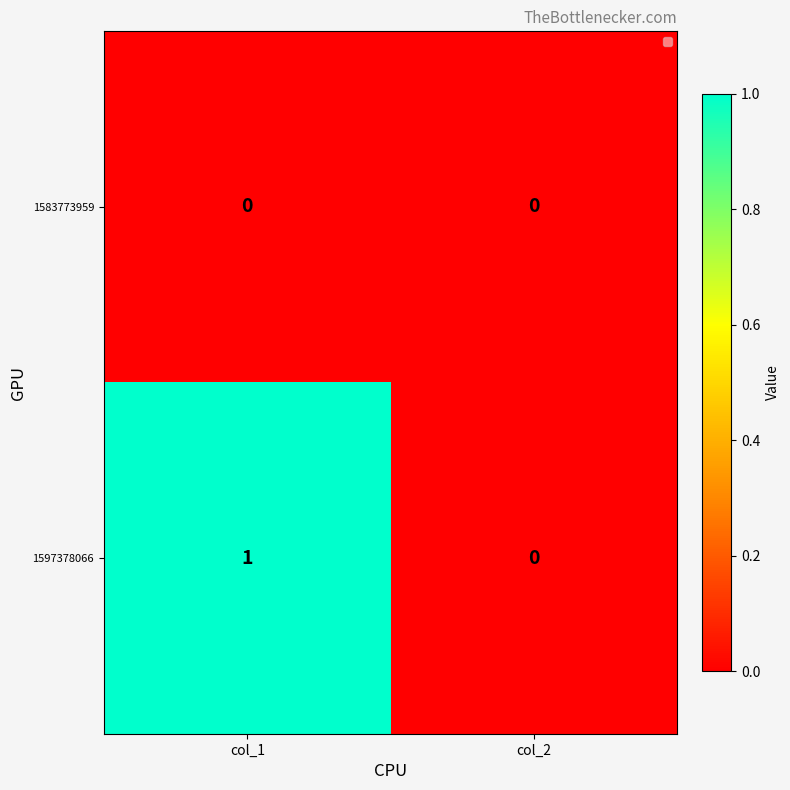

Reading left to right, list all the values displayed in this chart.

1583773959: col_1=0	col_2=0
1597378066: col_1=1	col_2=0